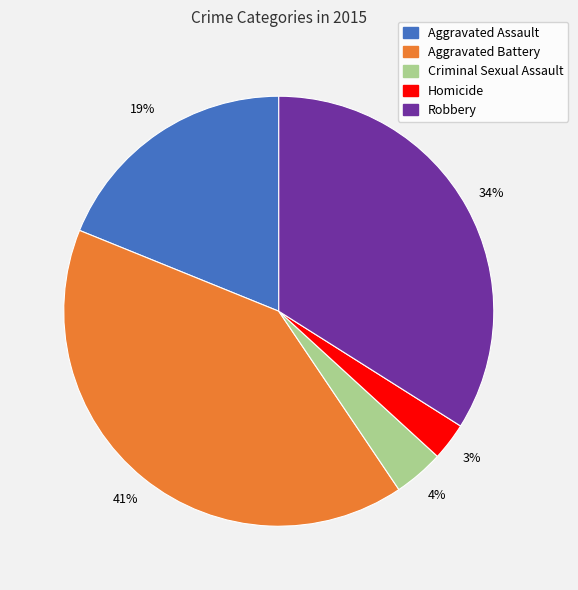

How many segments does this pie chart have?

5